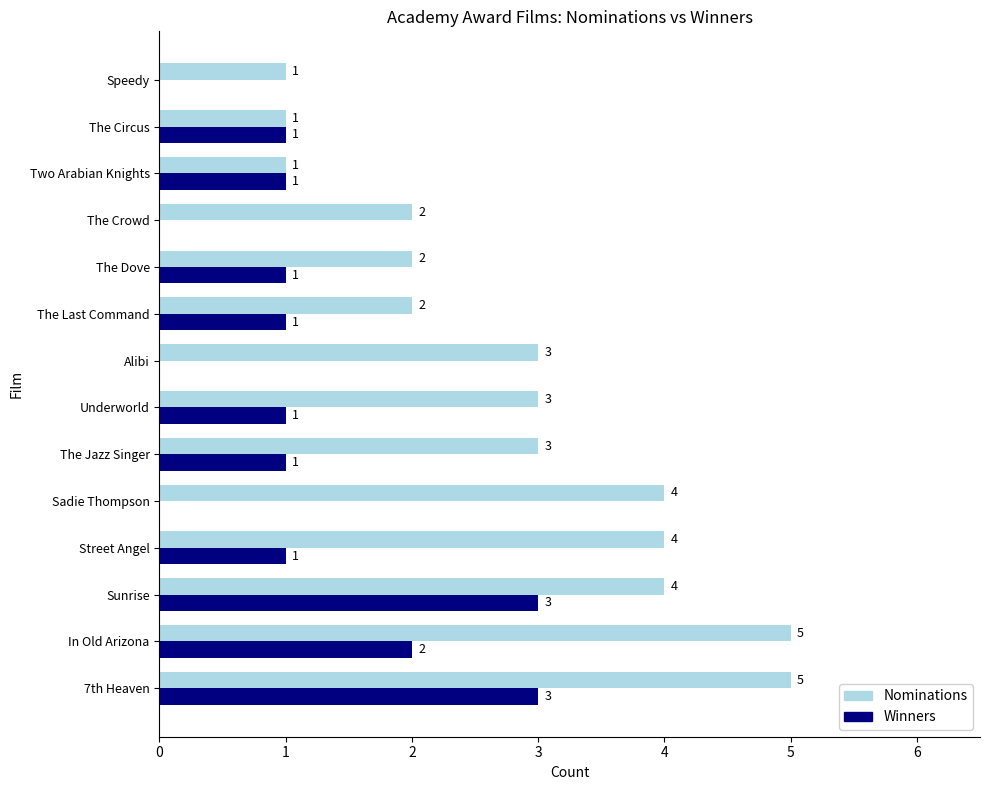

The Winners series shows 3 at 7th Heaven. True or false?

True